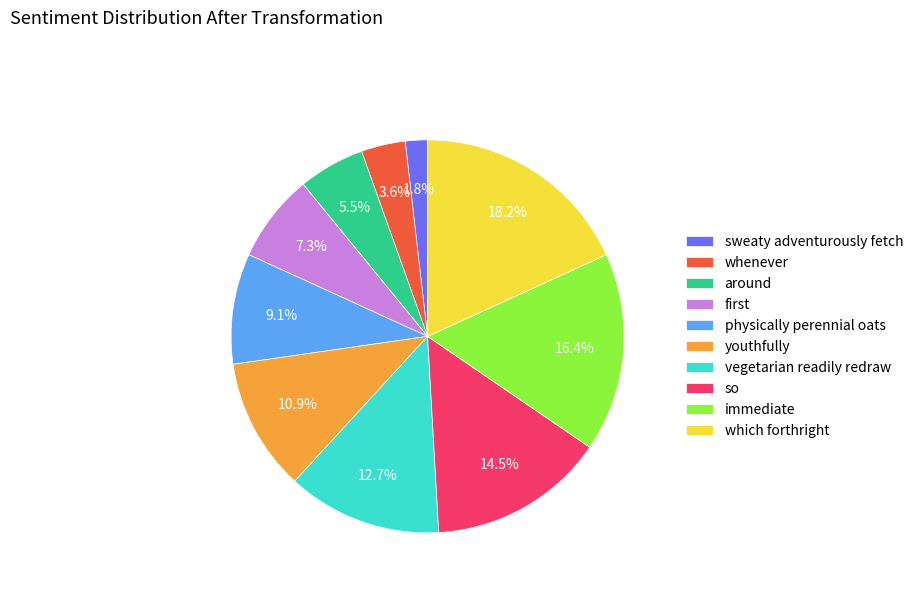

Rank the categories by value from highest to lowest.

which forthright, immediate, so, vegetarian readily redraw, youthfully, physically perennial oats, first, around, whenever, sweaty adventurously fetch